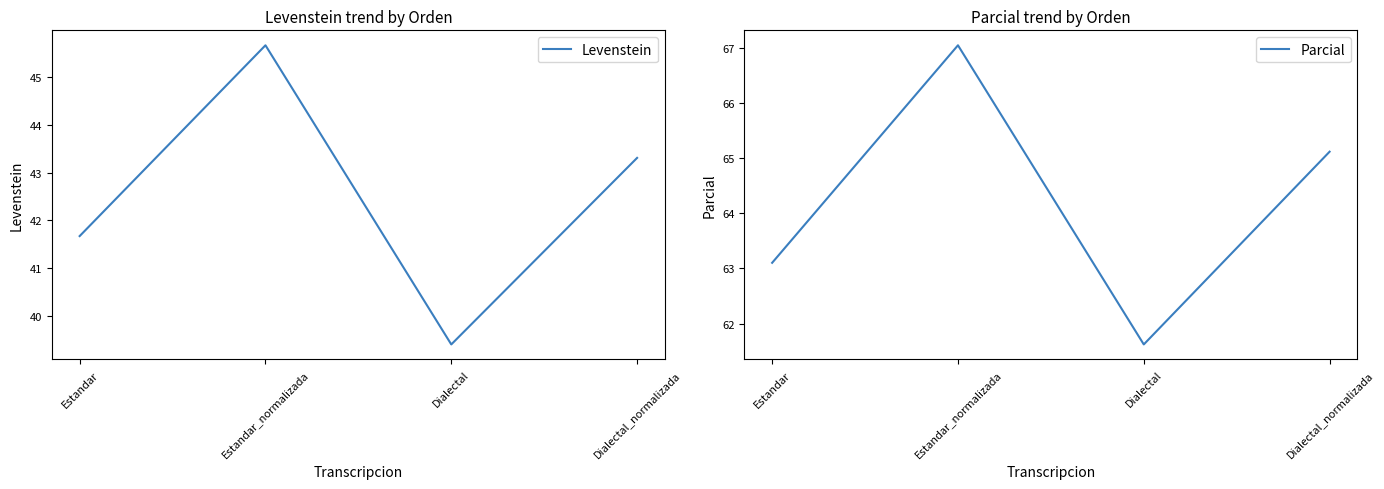

Reading right to left, transcribe all the data shown in this chart.

Levenstein: 43.3	39.4	45.7	41.7
Parcial: 65.1	61.6	67.0	63.1